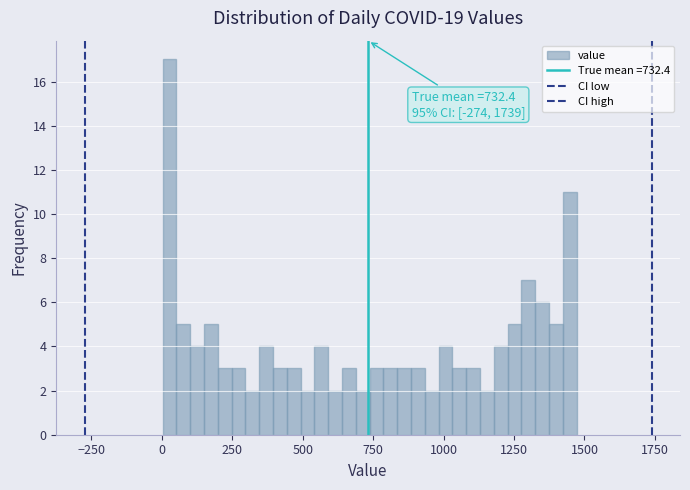

Around what value on the x-axis is the tallest bar? Give the approximate position of its centre, as read against the axis.

50